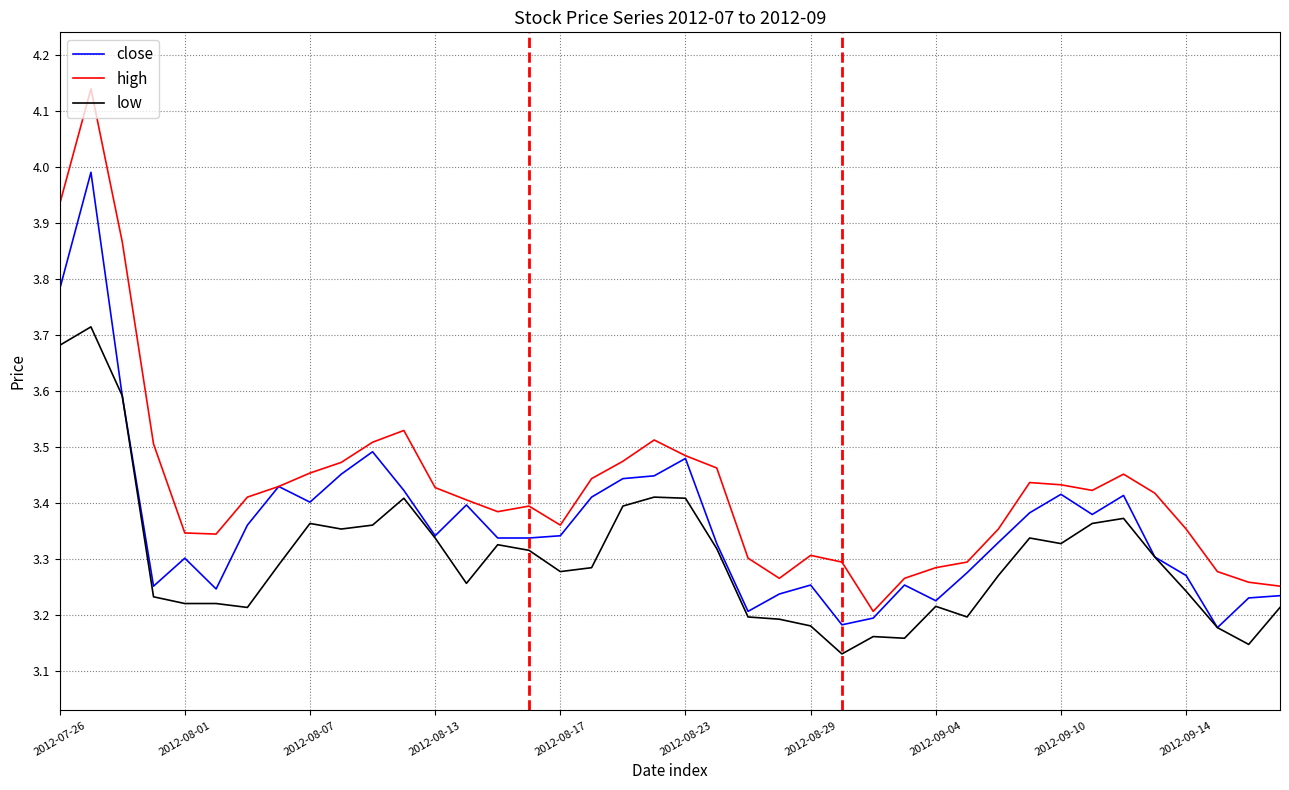

Rank the series by their average value, from highest to lowest.

high, close, low